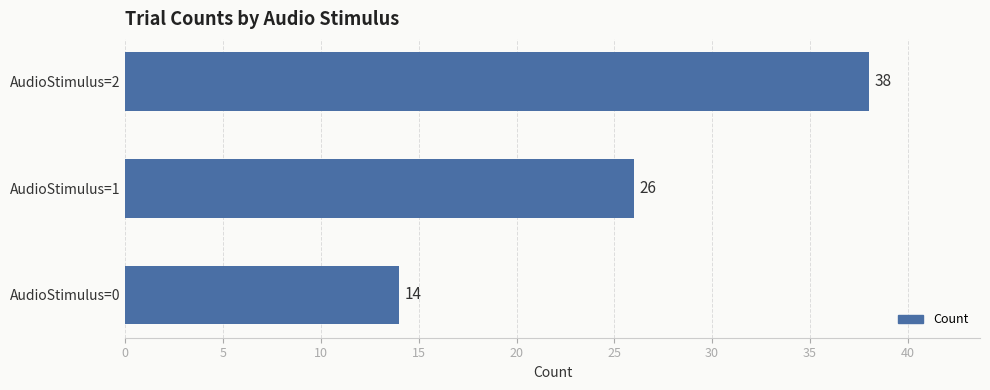

Which category has the highest value across all series?

AudioStimulus=2